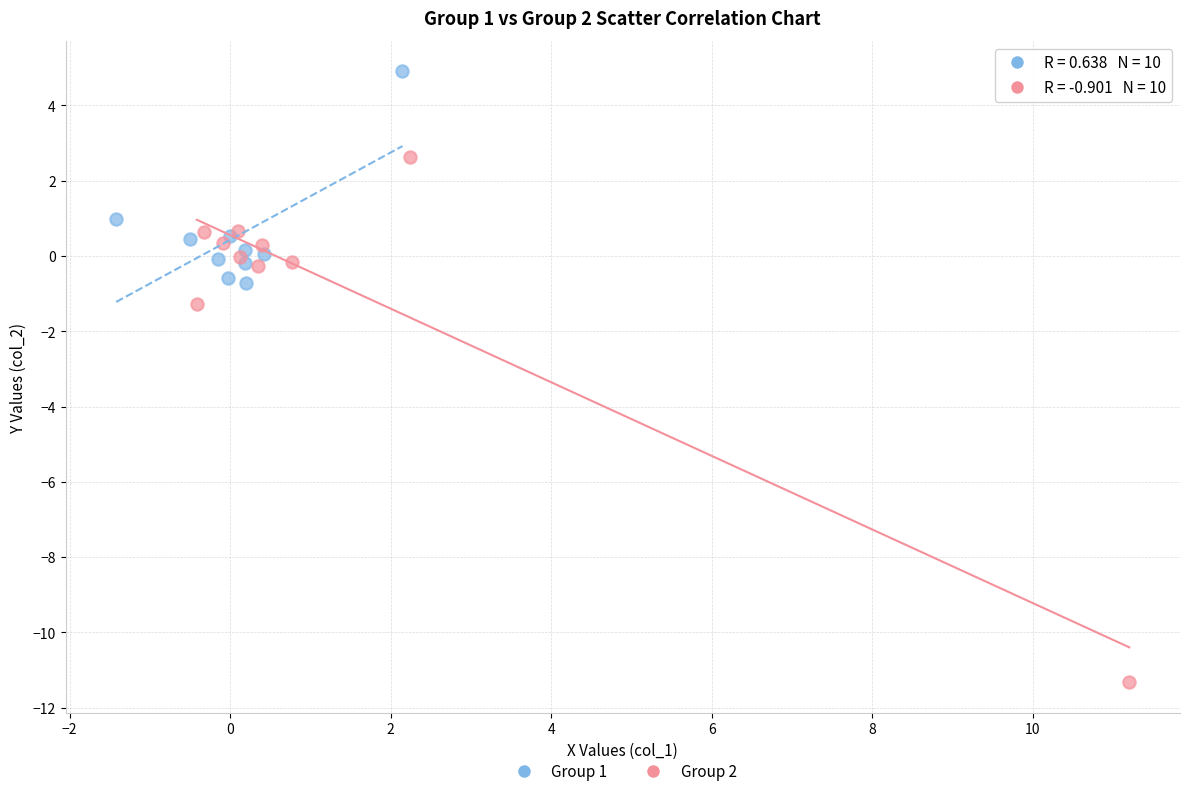

Which series has the widest spread of Y values?

Group 2